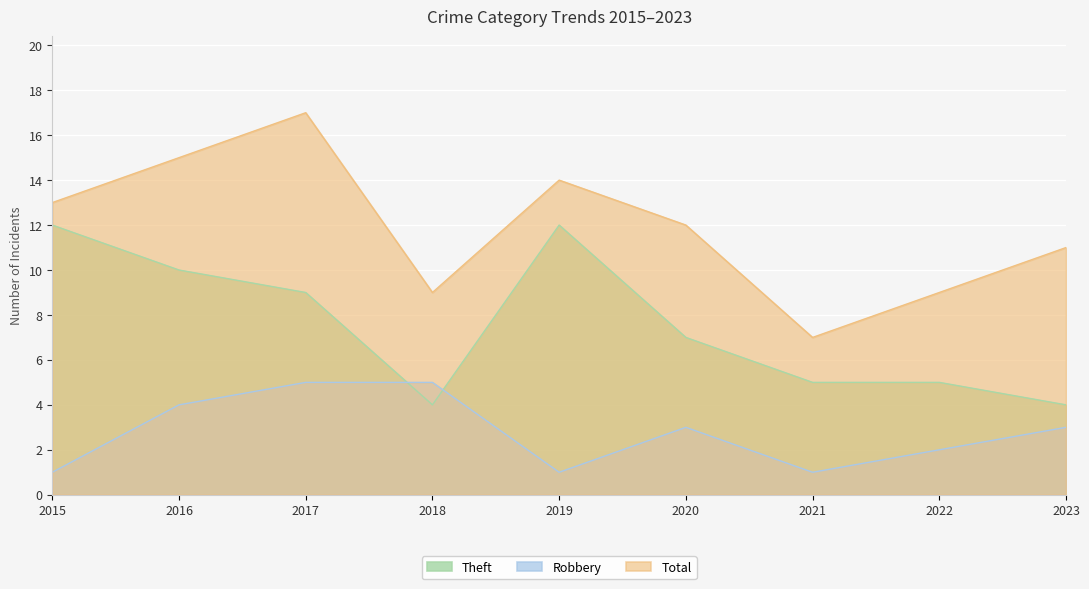

How many Total values are between 9 and 14?

6